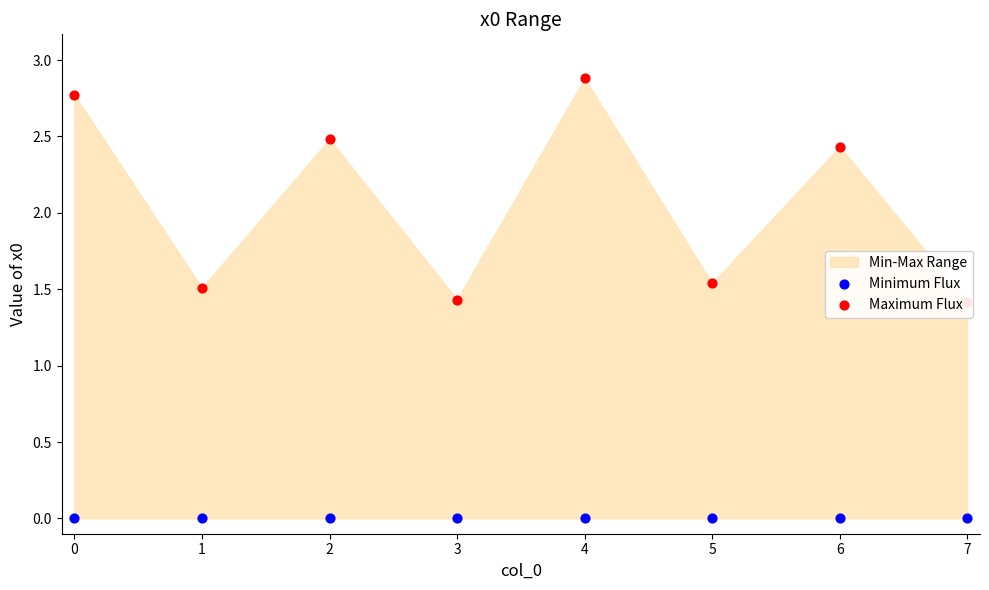

Is the value of Minimum Flux at 6 greater than the value of Maximum Flux at 4?

No